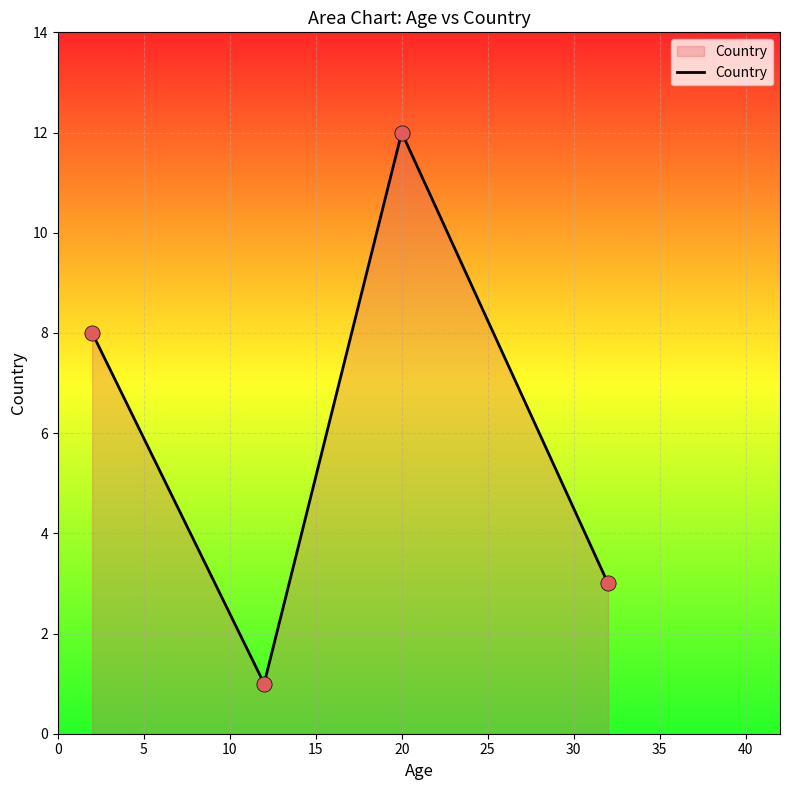

What is the maximum value shown in the chart?

12